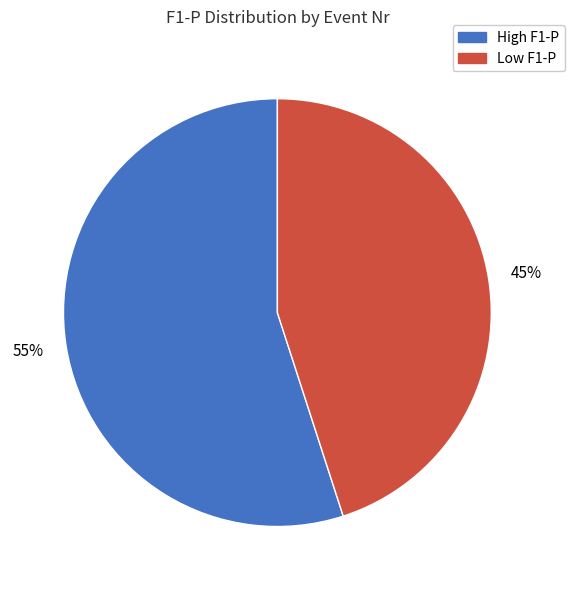

How many segments does this pie chart have?

2